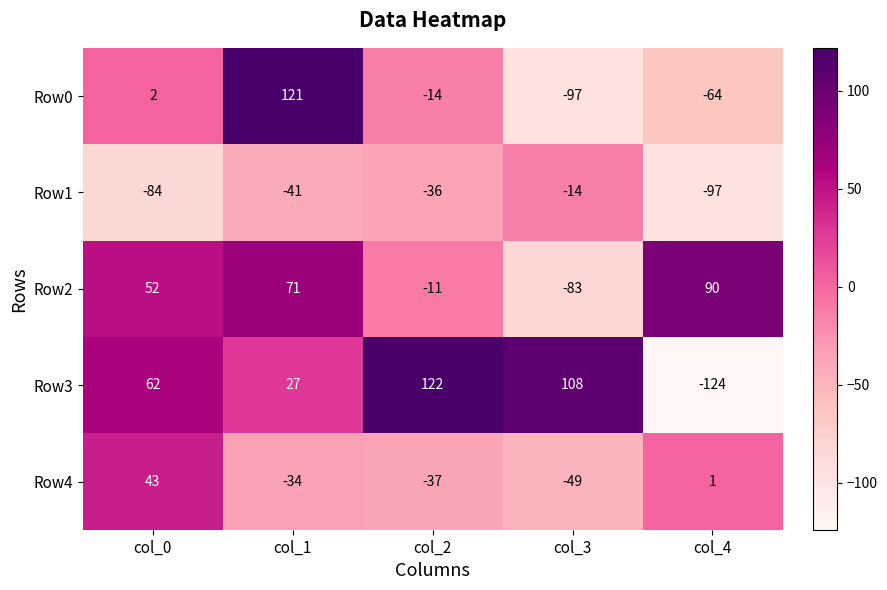

Reading left to right, transcribe all the data shown in this chart.

Row0: col_0=2	col_1=121	col_2=-14	col_3=-97	col_4=-64
Row1: col_0=-84	col_1=-41	col_2=-36	col_3=-14	col_4=-97
Row2: col_0=52	col_1=71	col_2=-11	col_3=-83	col_4=90
Row3: col_0=62	col_1=27	col_2=122	col_3=108	col_4=-124
Row4: col_0=43	col_1=-34	col_2=-37	col_3=-49	col_4=1